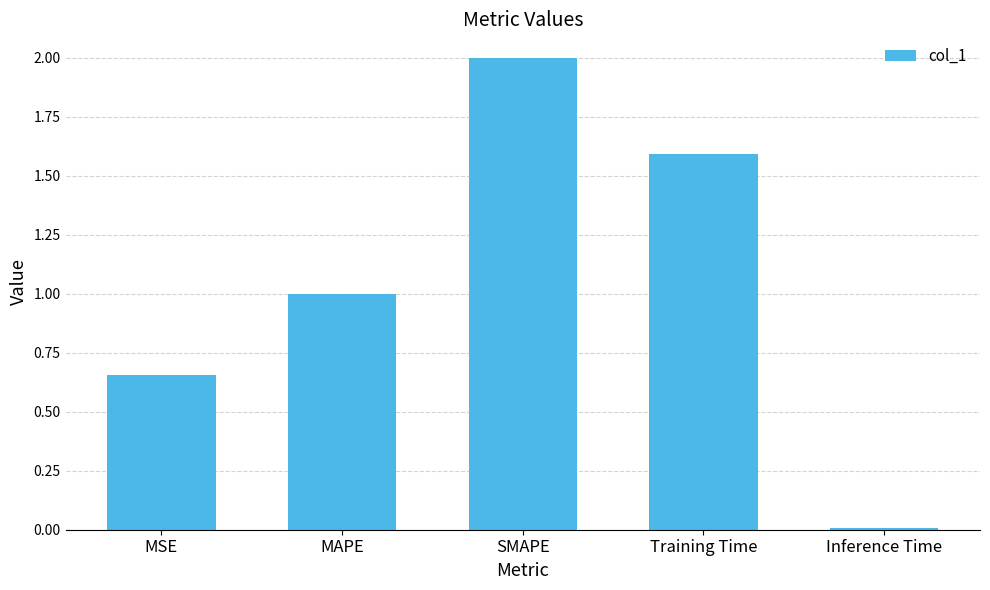

What is the sum of the values at SMAPE and Training Time?

3.6